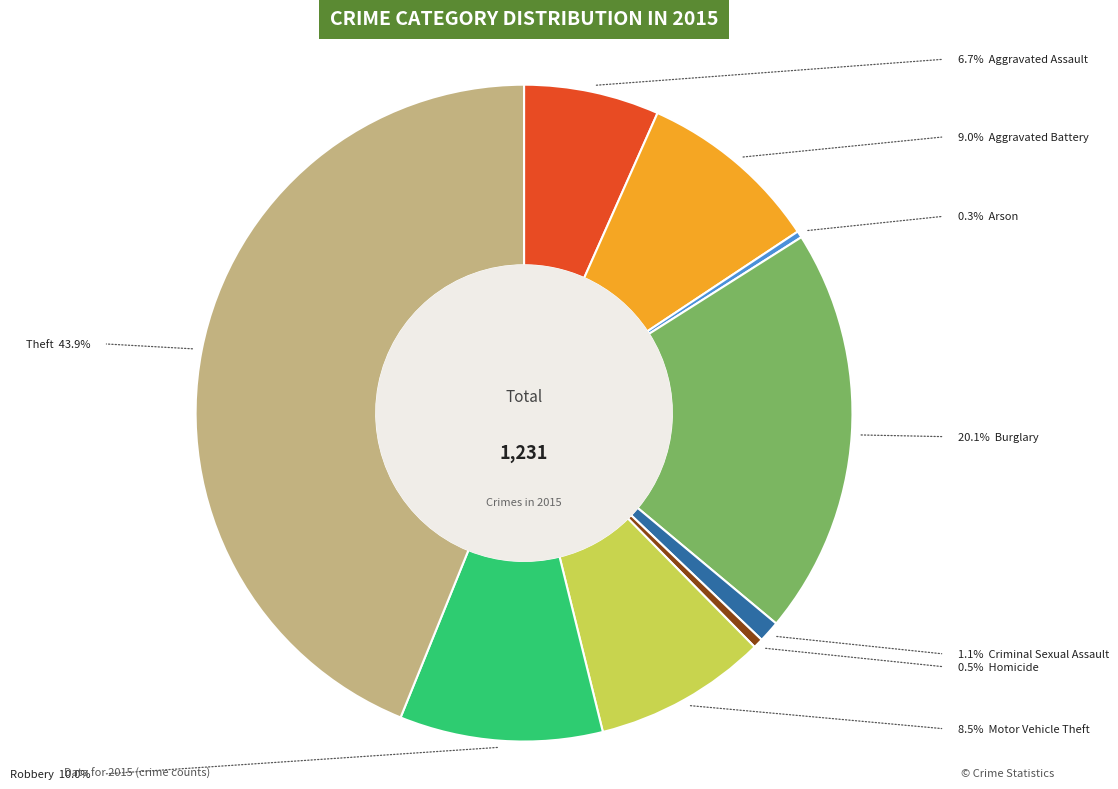

Is there any slice that represents more than half of the pie?

No